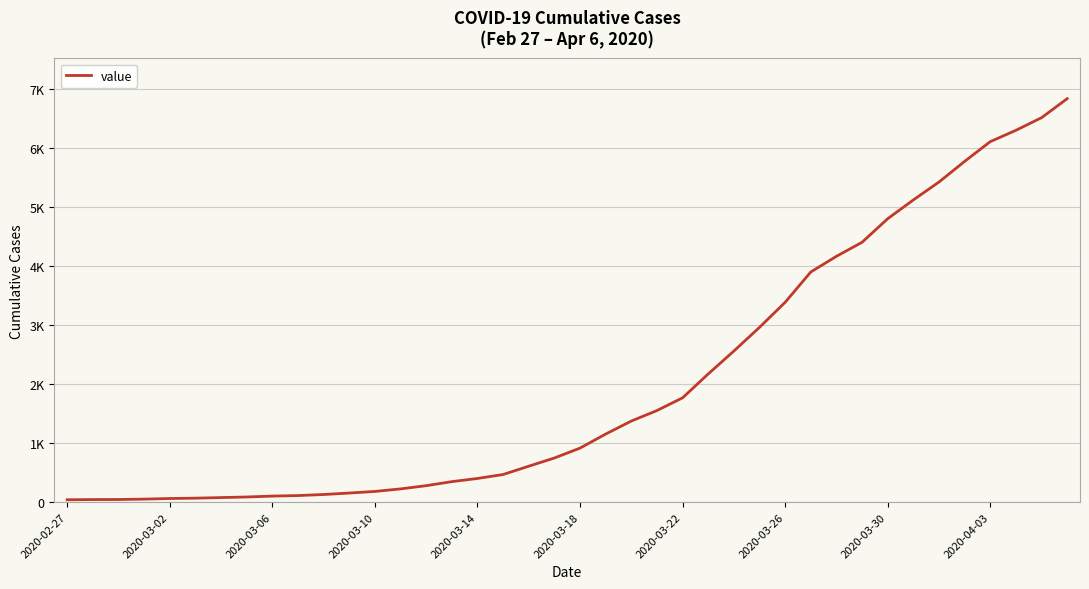

How many lines are shown in the chart?

1